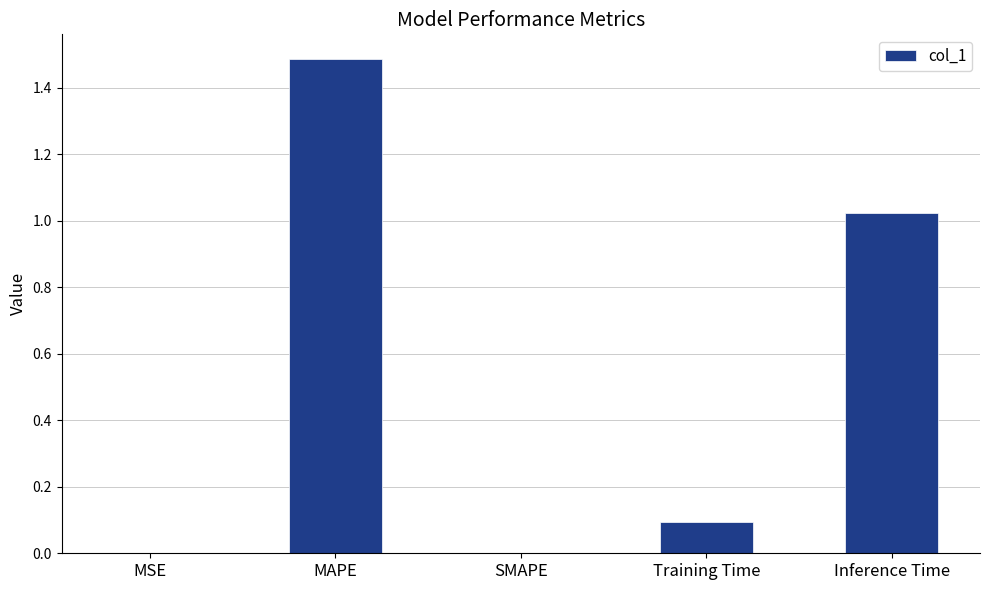

True or false: the data shows 0.9 at SMAPE.

False